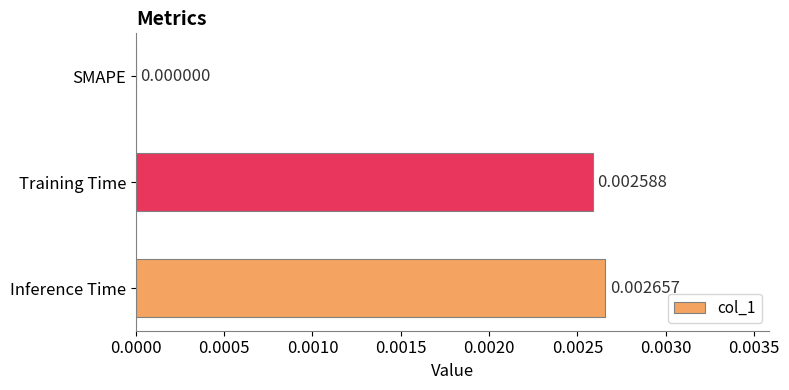

Between SMAPE and Inference Time, which is larger?

Inference Time